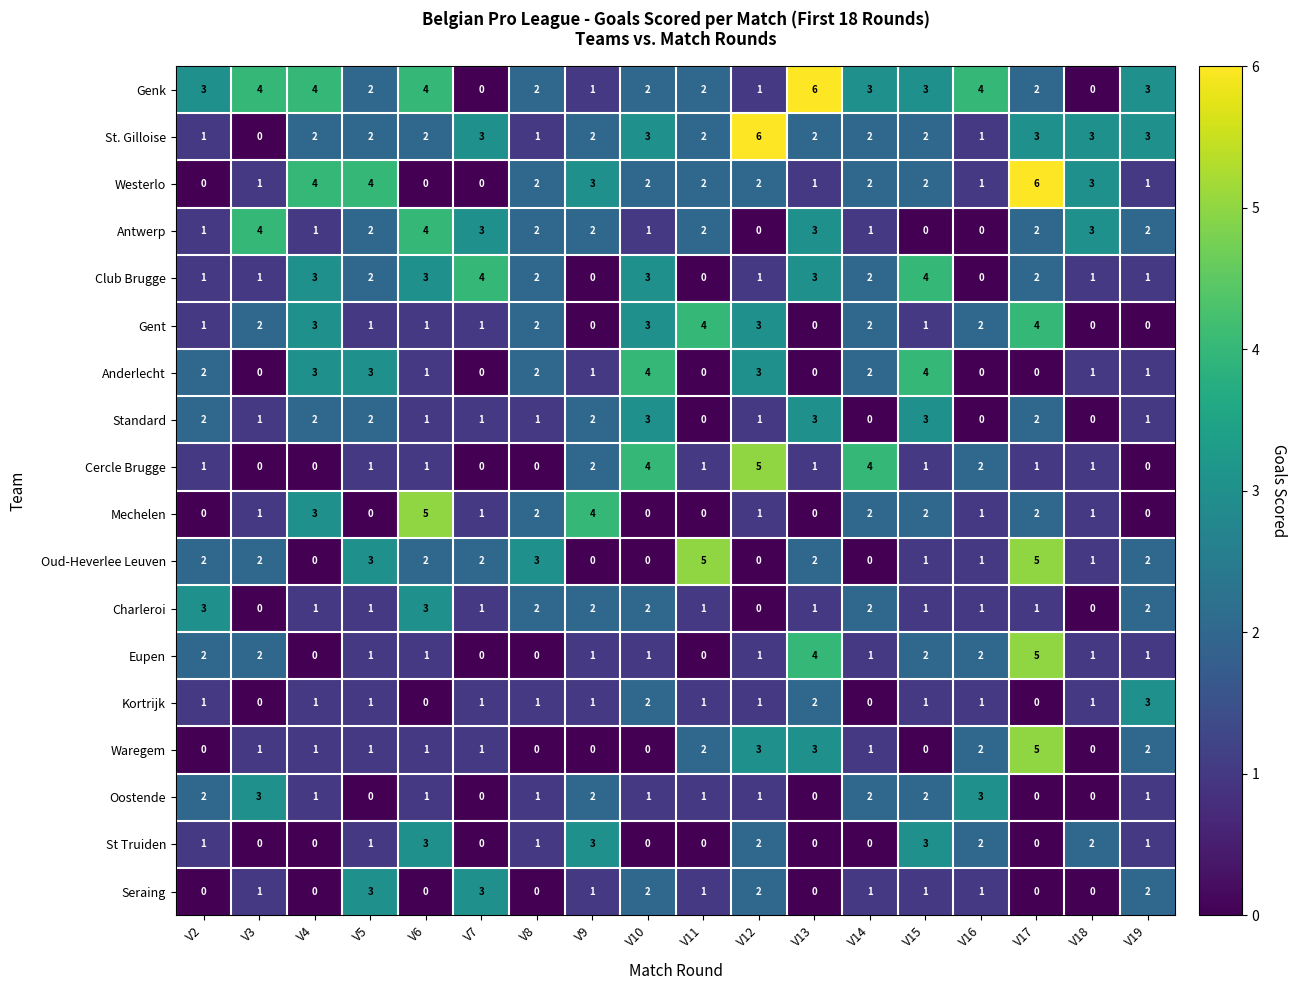

True or false: Westerlo has a value of 3 at V9.

True